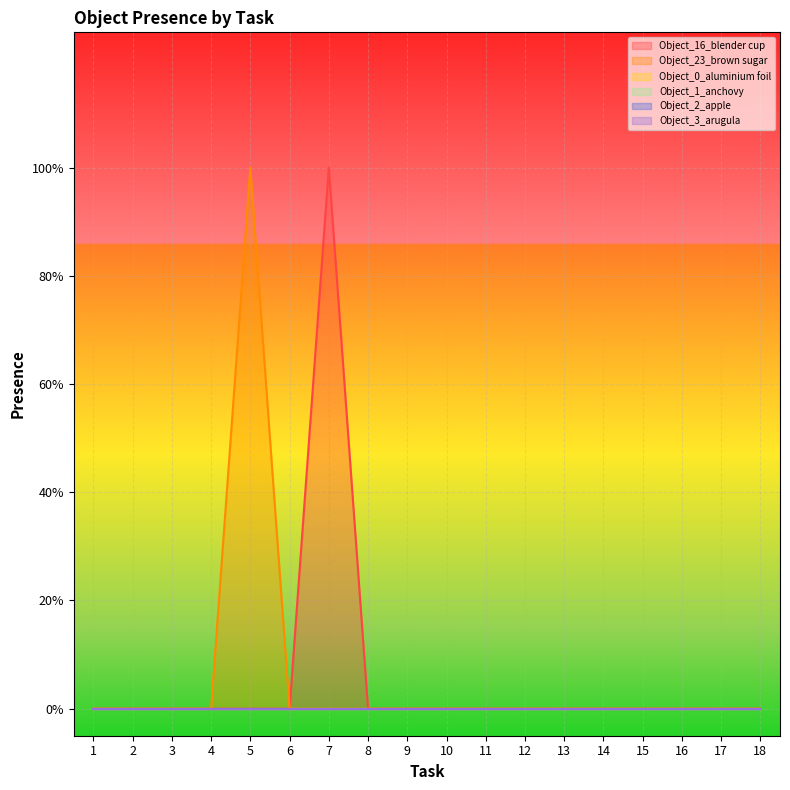

Reading left to right, transcribe all the data shown in this chart.

Object_16_blender cup: 0	0	0	0	0	0	1	0	0	0	0	0	0	0	0	0	0	0
Object_23_brown sugar: 0	0	0	0	1	0	0	0	0	0	0	0	0	0	0	0	0	0
Object_0_aluminium foil: 0	0	0	0	0	0	0	0	0	0	0	0	0	0	0	0	0	0
Object_1_anchovy: 0	0	0	0	0	0	0	0	0	0	0	0	0	0	0	0	0	0
Object_2_apple: 0	0	0	0	0	0	0	0	0	0	0	0	0	0	0	0	0	0
Object_3_arugula: 0	0	0	0	0	0	0	0	0	0	0	0	0	0	0	0	0	0